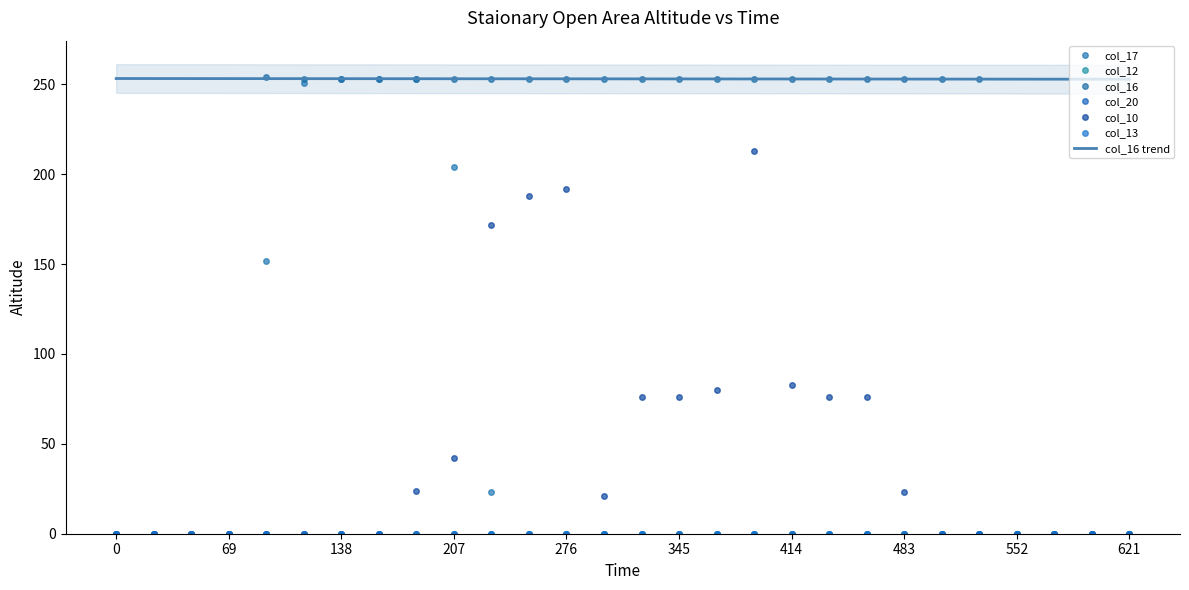

True or false: col_10 and col_17 intersect in this chart.

True